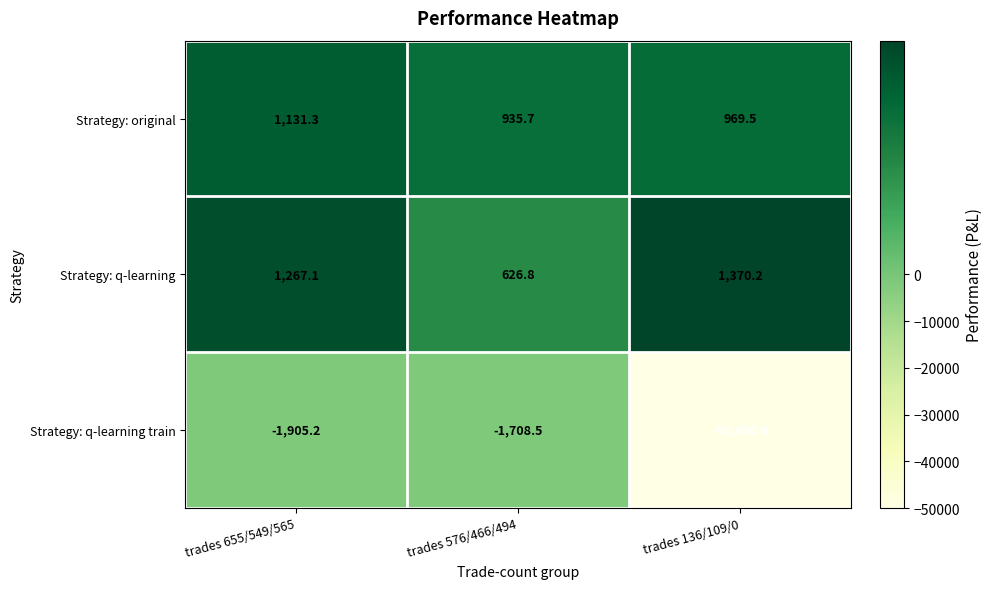

The Strategy: q-learning series shows 1370.2 at trades 136/109/0. True or false?

True